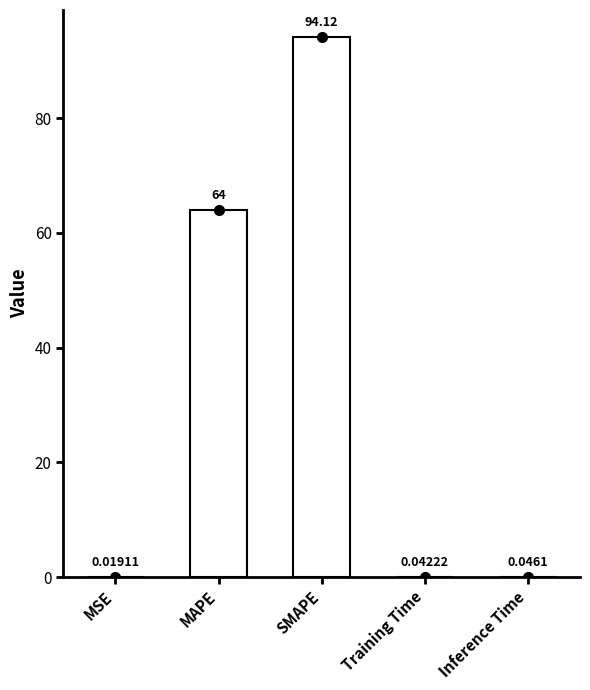

Are the bars horizontal?

No